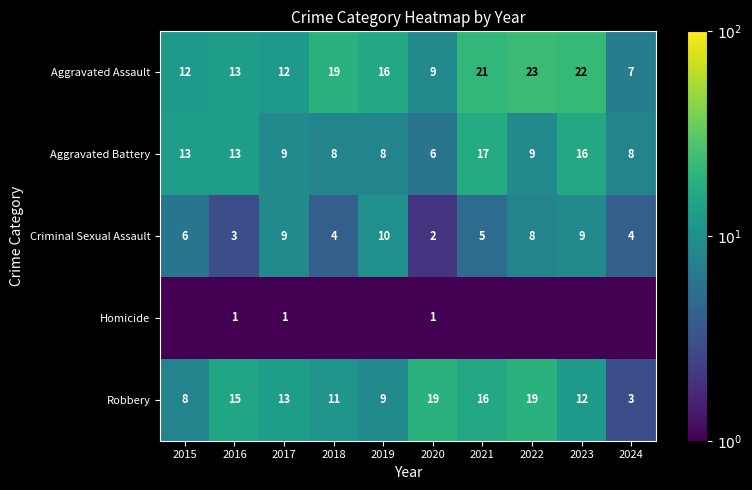

How many data points does each series have?

10